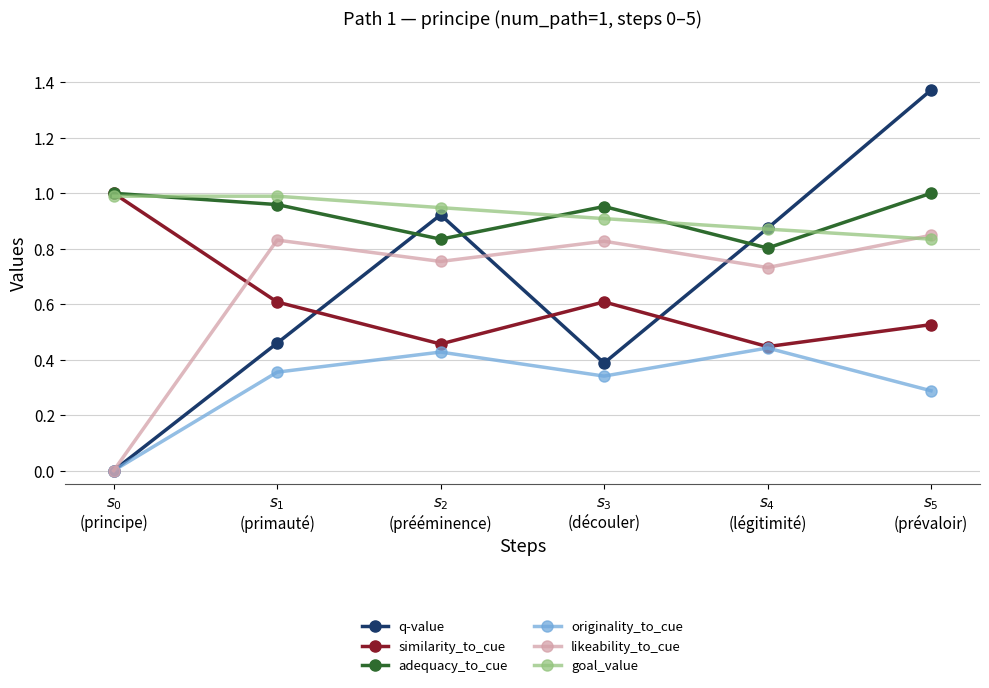

What is the label of the 2nd point from the right?

$s_{4}$
(légitimité)